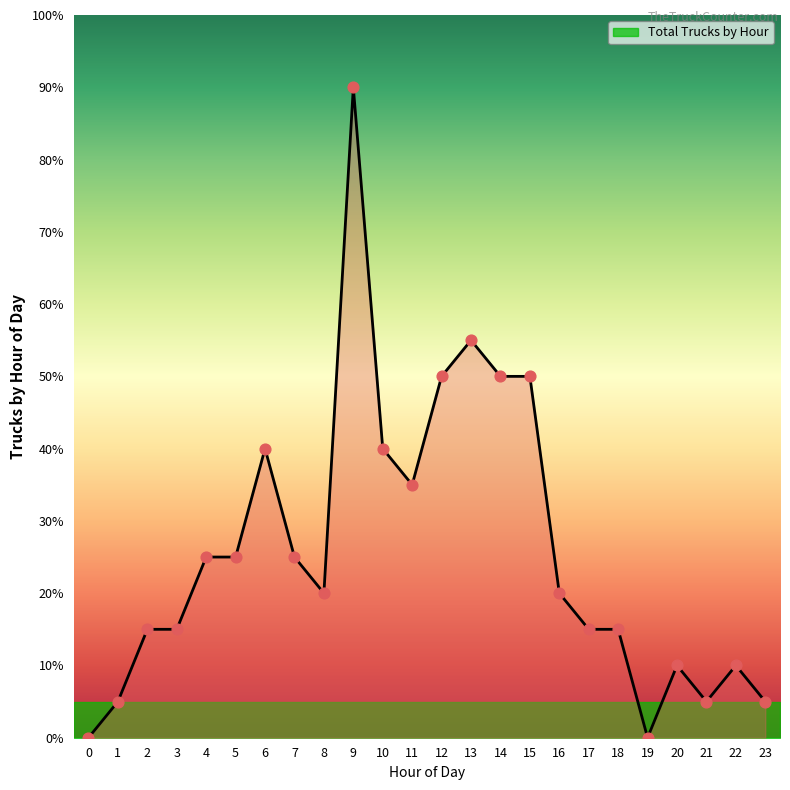

Between 19 and 23, which is larger?

23